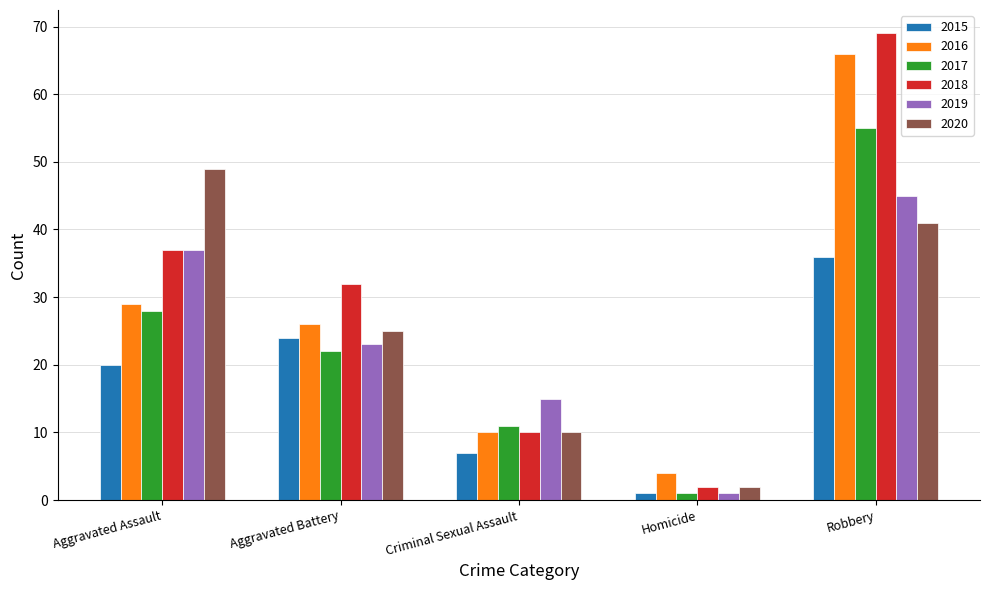

Are the bars horizontal?

No